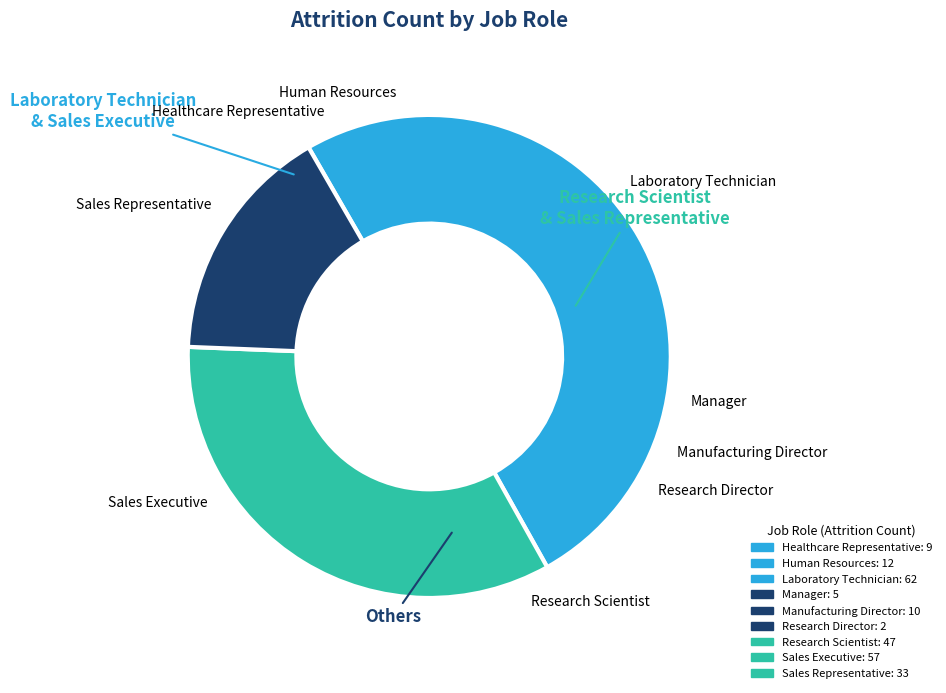

Count the number of slices in the pie.

3